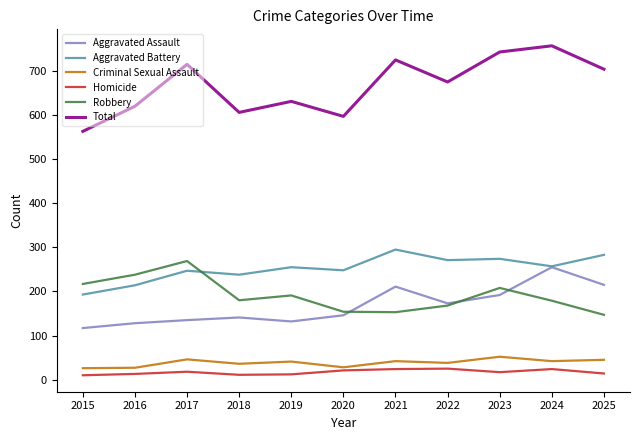

Which series has the widest spread of values?

Total